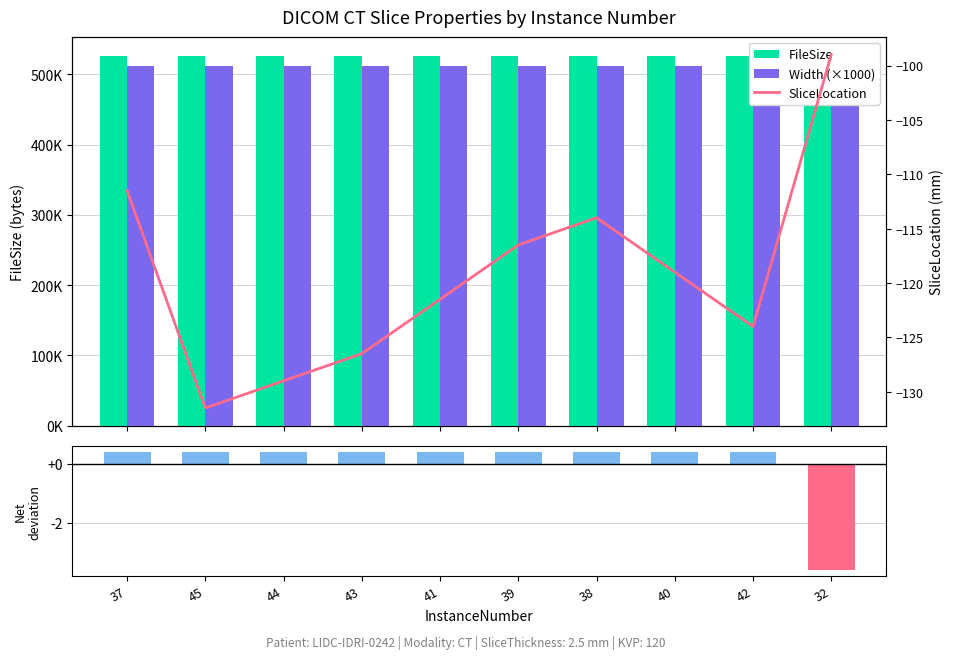

Reading right to left, what are all the values shown in this chart?

FileSize: 32=526928.0	42=526932.0	40=526932.0	38=526932.0	39=526932.0	41=526932.0	43=526932.0	44=526932.0	45=526932.0	37=526932.0
Width (×1000): 32=512000.0	42=512000.0	40=512000.0	38=512000.0	39=512000.0	41=512000.0	43=512000.0	44=512000.0	45=512000.0	37=512000.0
FileSize deviation: 32=-3.6	42=0.4	40=0.4	38=0.4	39=0.4	41=0.4	43=0.4	44=0.4	45=0.4	37=0.4
SliceLocation: 32=-99.0	42=-124.0	40=-119.0	38=-114.0	39=-116.5	41=-121.5	43=-126.5	44=-129.0	45=-131.5	37=-111.5